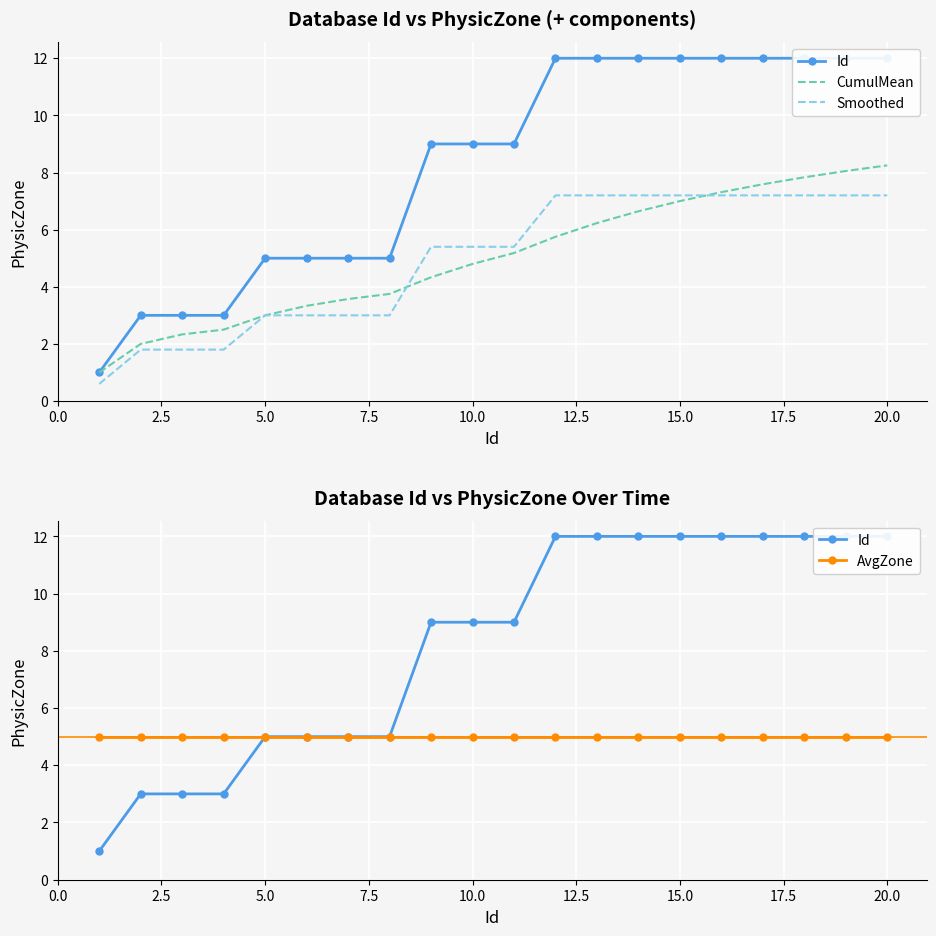

What is the minimum value for CumulMean?

1.0